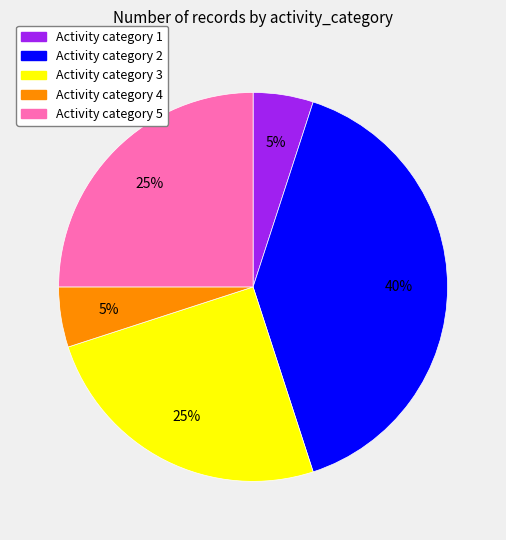

Does any single category account for the majority?

No